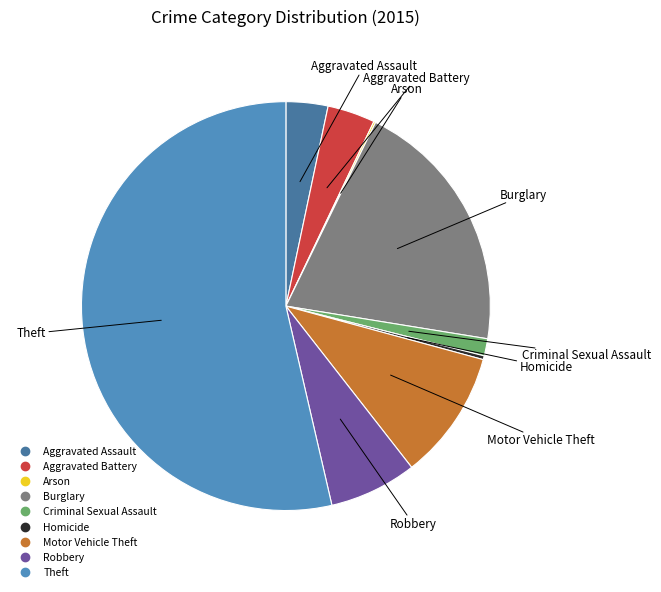

True or false: Homicide accounts for 6% of the total.

False